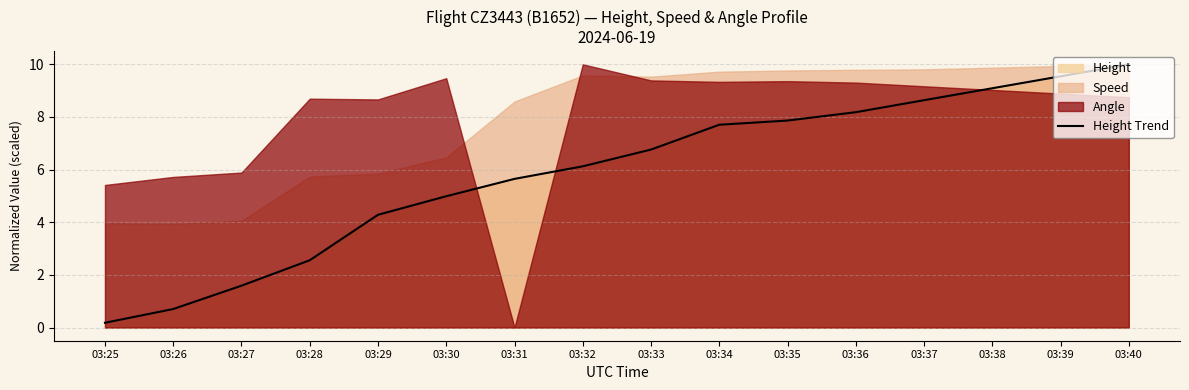

What is the difference between the maximum and second lowest values?

9.3